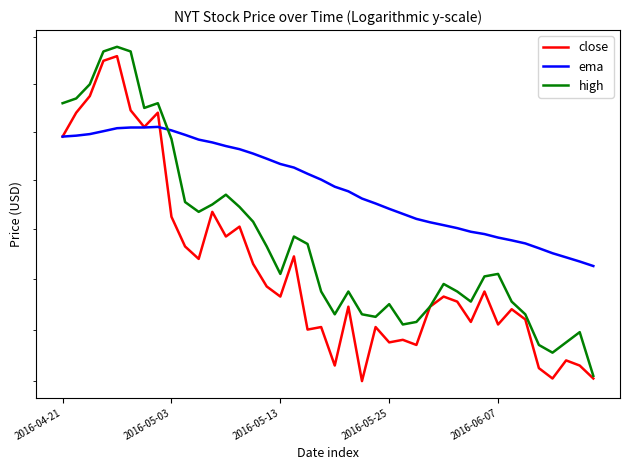

At which label is ema closest to 12?

39